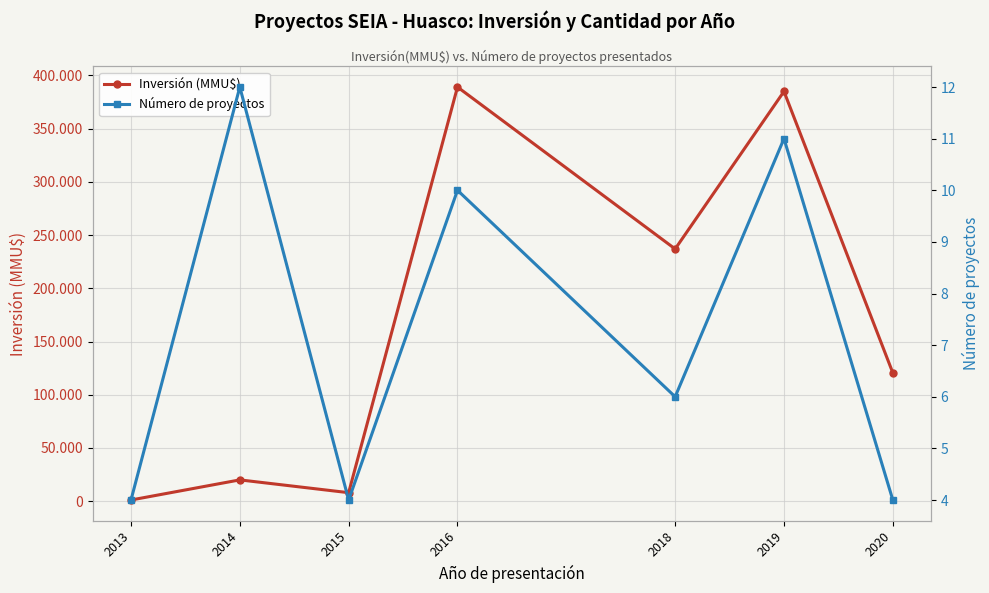

True or false: Número de proyectos and Inversión (MMU$) intersect in this chart.

False